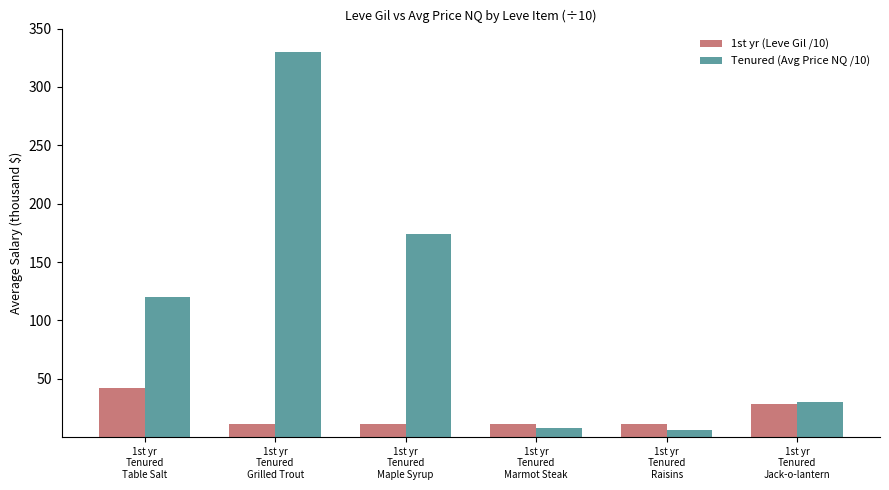

Which series has the largest range (max minus min)?

Tenured (Avg Price NQ /10)